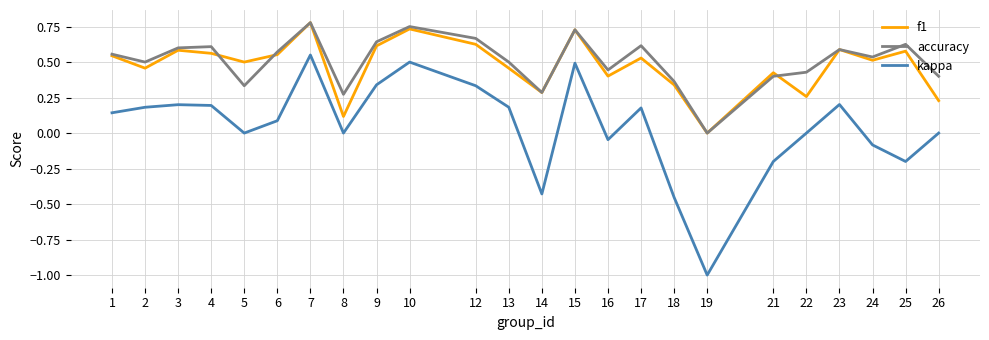

What is the total value across all series at 19?

-1.0